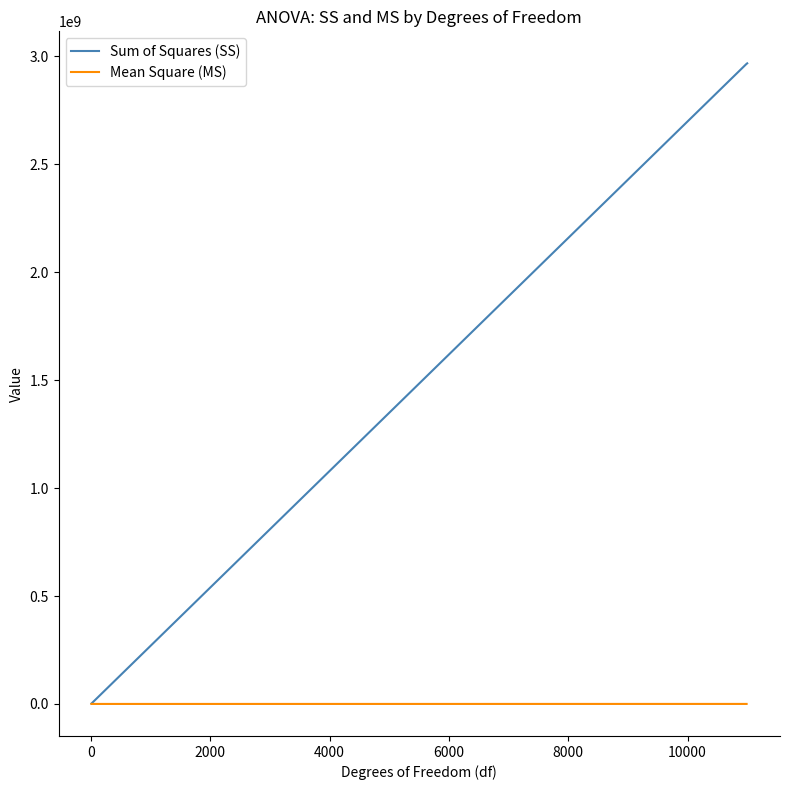

Does the chart display data point markers on the line(s)?

No